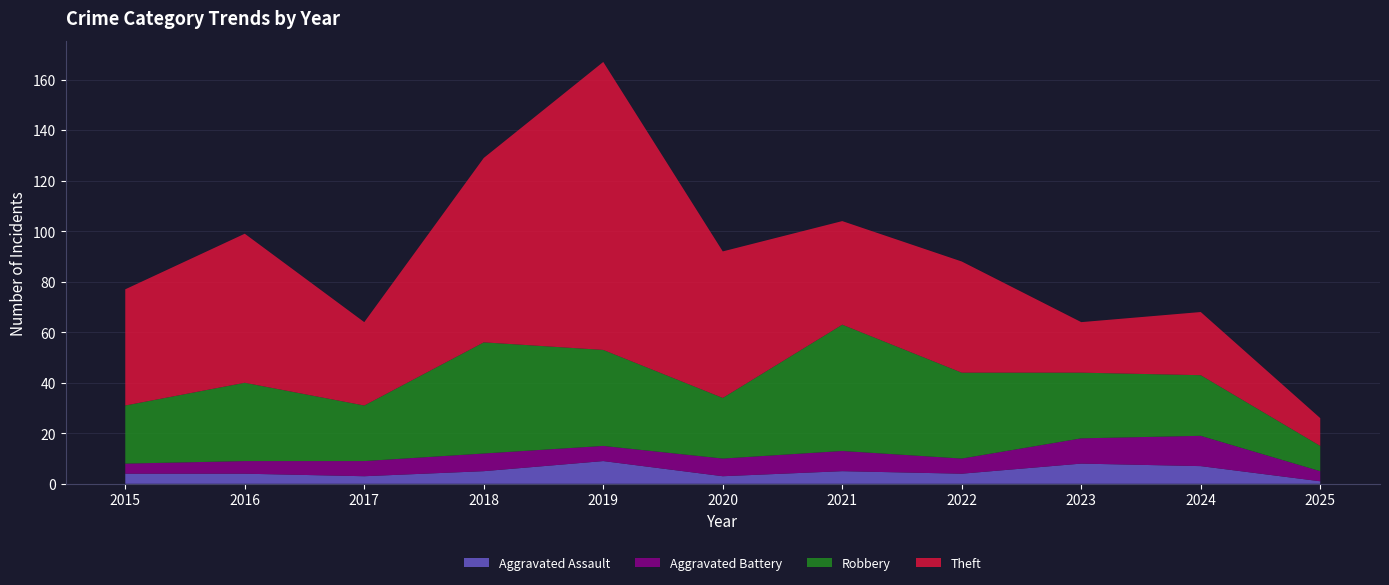

Reading left to right, what are all the values shown in this chart?

Aggravated Assault: 2015=4	2016=4	2017=3	2018=5	2019=9	2020=3	2021=5	2022=4	2023=8	2024=7	2025=1
Aggravated Battery: 2015=4	2016=5	2017=6	2018=7	2019=6	2020=7	2021=8	2022=6	2023=10	2024=12	2025=4
Robbery: 2015=23	2016=31	2017=22	2018=44	2019=38	2020=24	2021=50	2022=34	2023=26	2024=24	2025=10
Theft: 2015=46	2016=59	2017=33	2018=73	2019=114	2020=58	2021=41	2022=44	2023=20	2024=25	2025=11